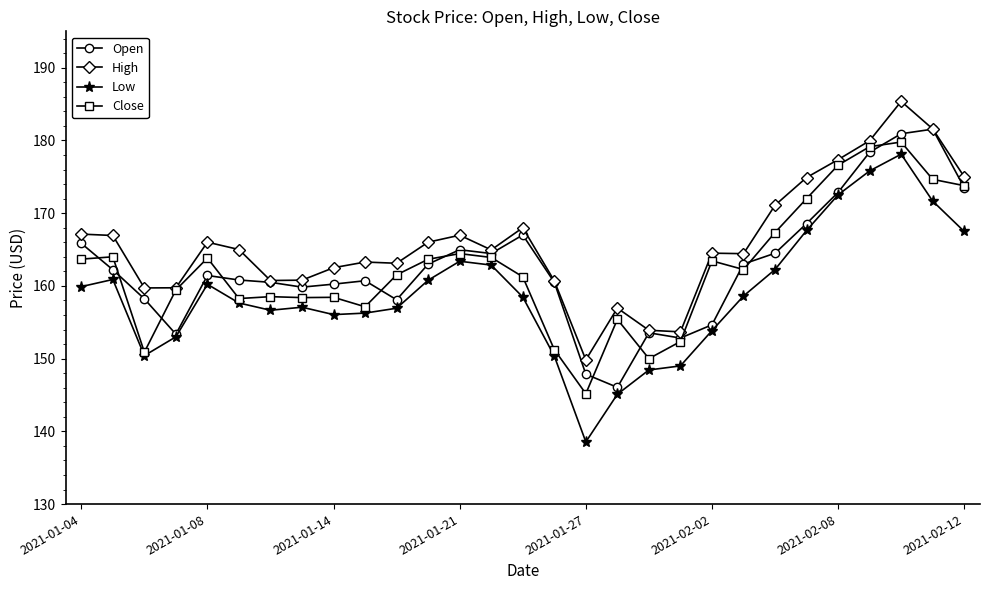

What is the greatest value displayed?

185.4